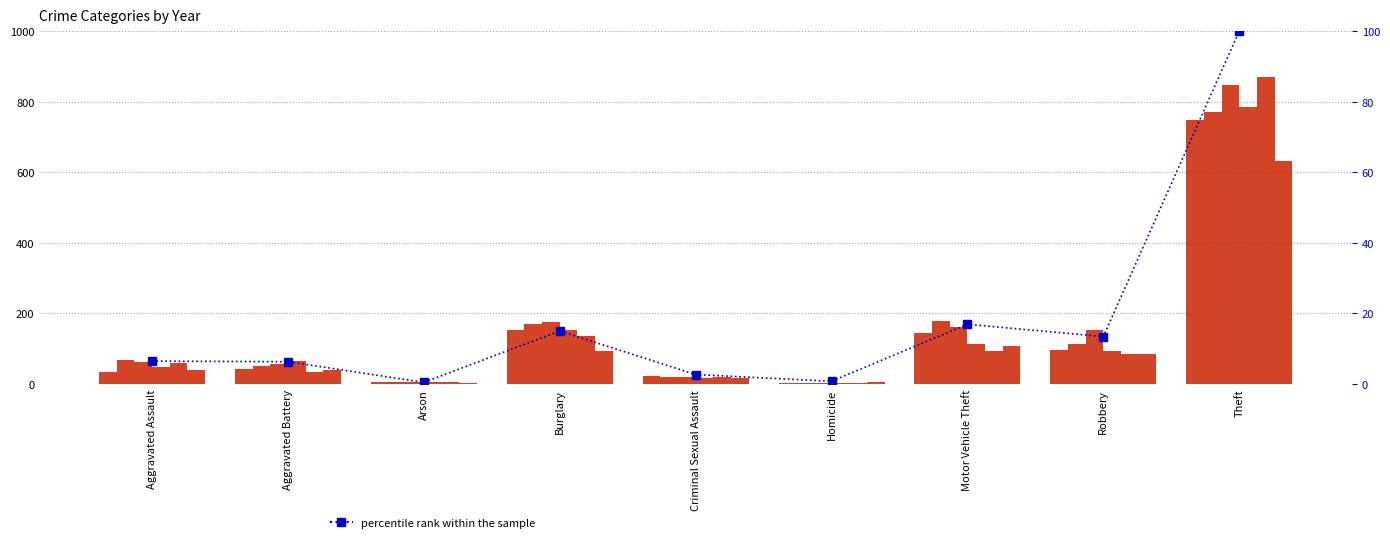

At which label is the value closest to 50?

Motor Vehicle Theft